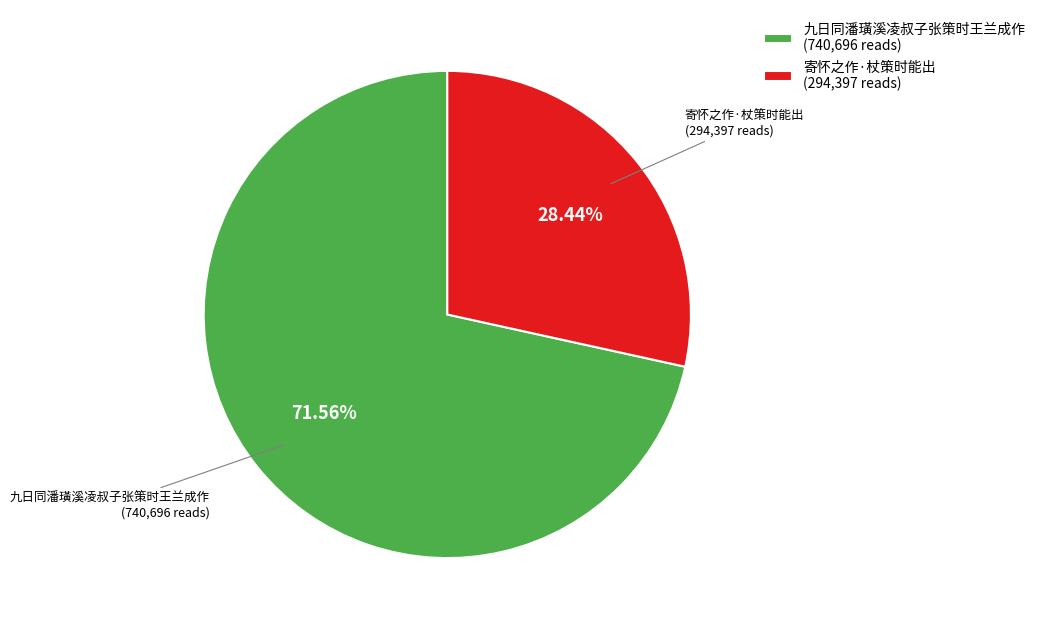

Is the sum of 九日同潘璜溪凌叔子张策时王兰成作 and 寄怀之作·杖策时能出 greater than half?

Yes